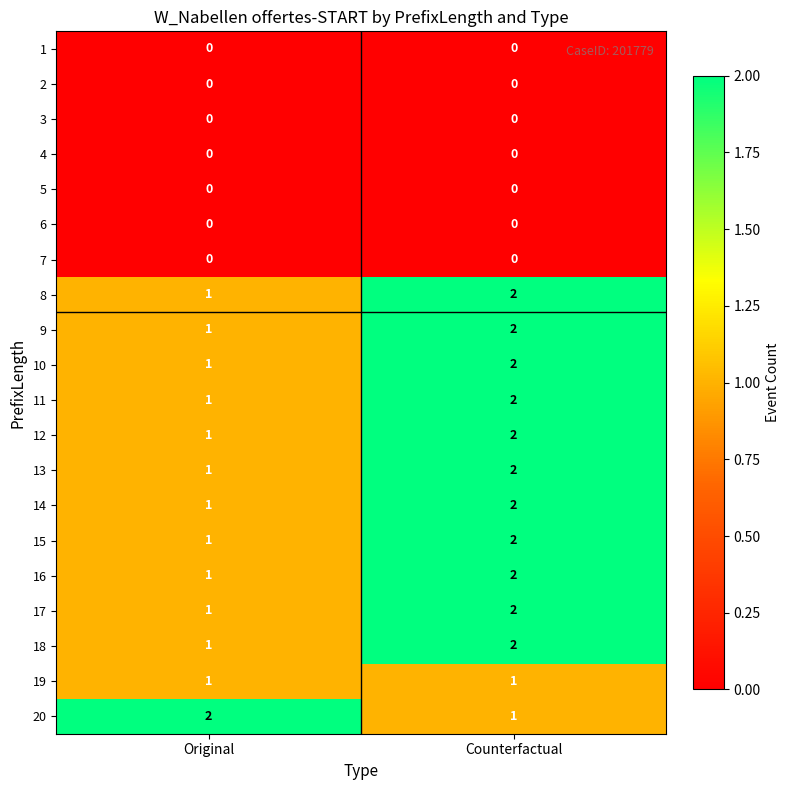

The value of 17 at Original is 1. True or false?

True